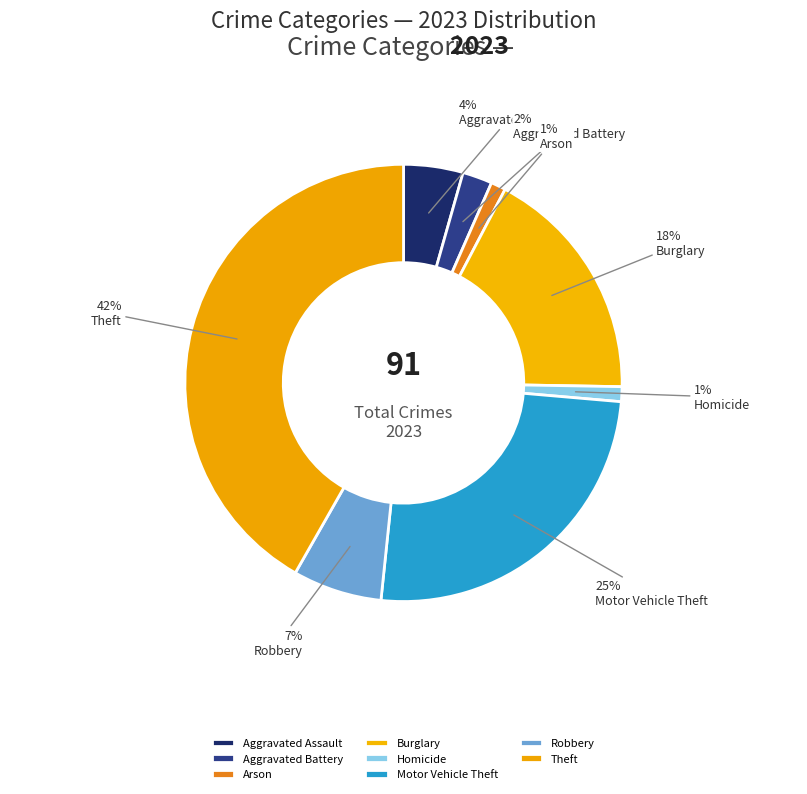

Which slice is the smallest?

Arson